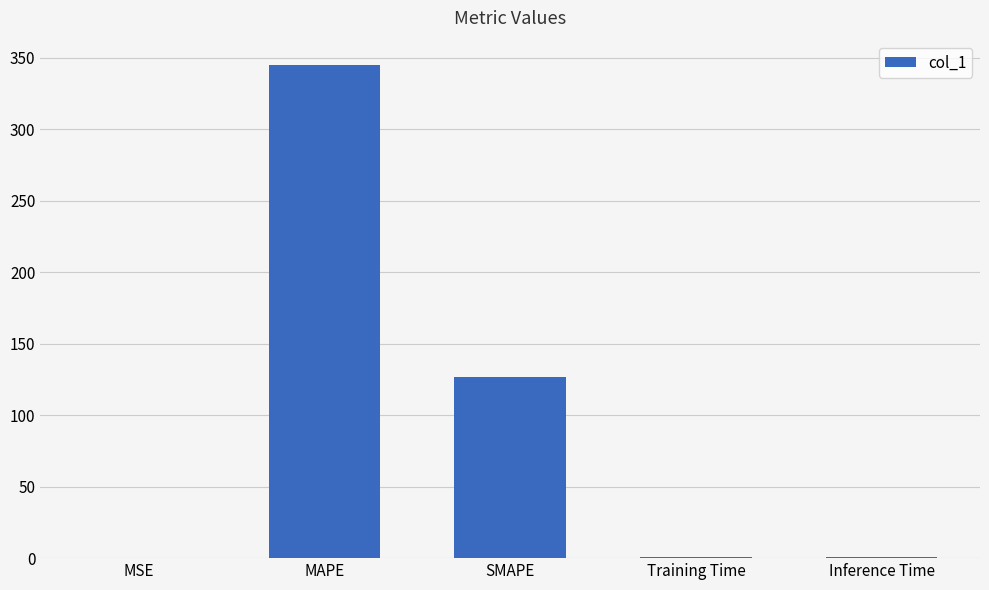

Count the number of data series in this chart.

1